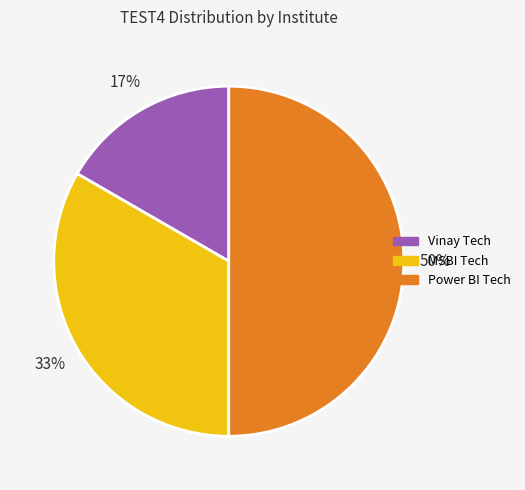

Is it true that Power BI Tech is 50% of the pie?

True